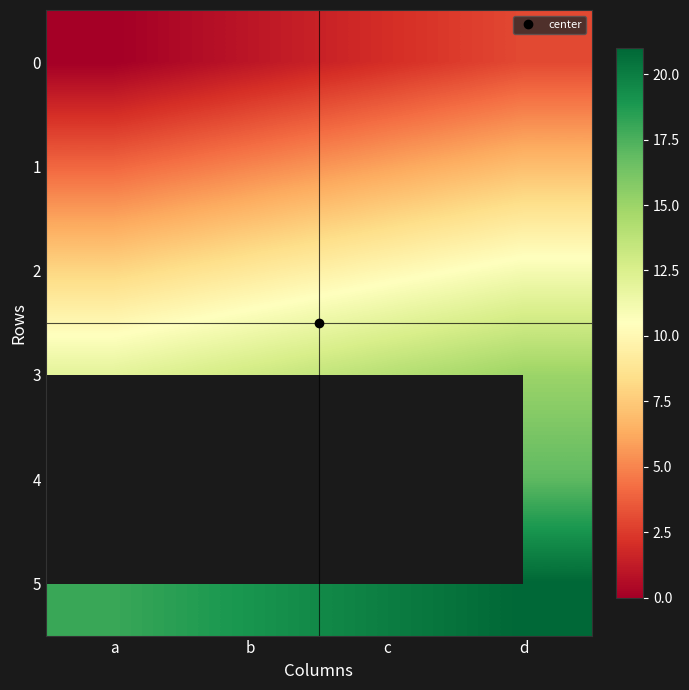

What value does the 4 series have at b?

15.0